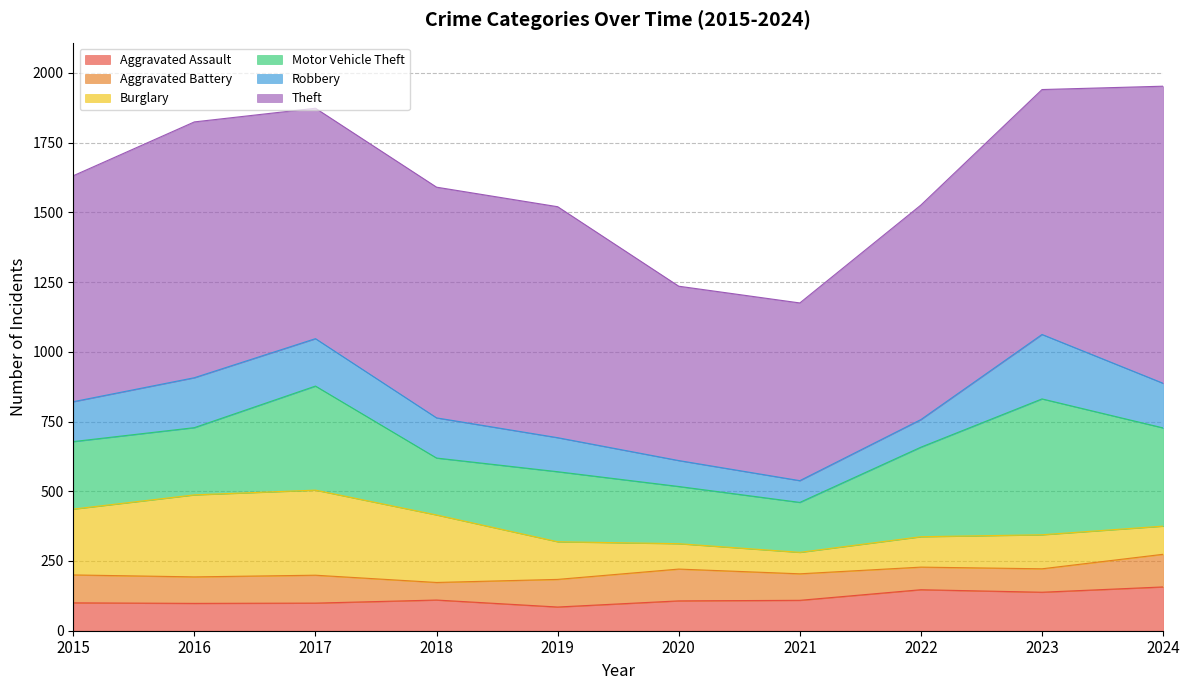

What is the spread (max minus min) of values at 2023?

794